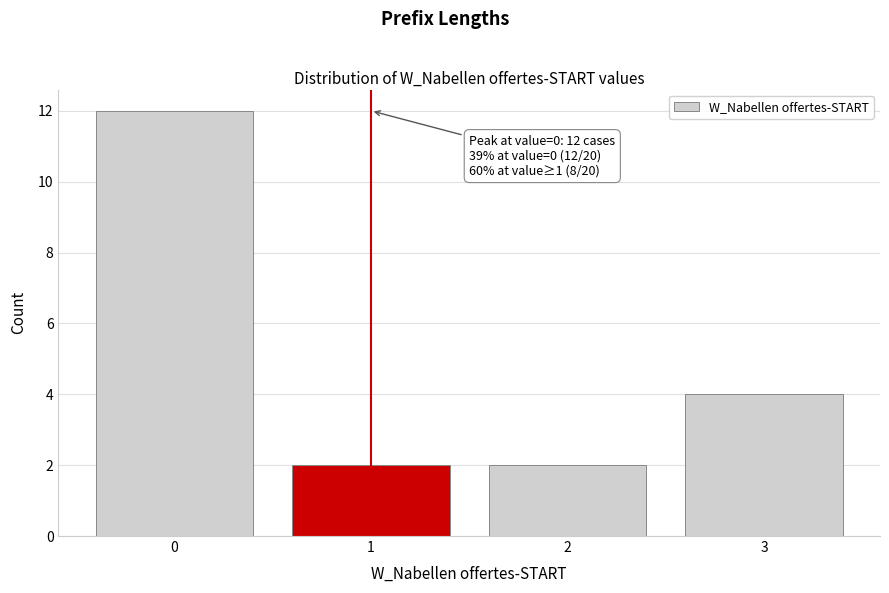

Reading left to right, extract all data points from this chart.

12	2	2	4